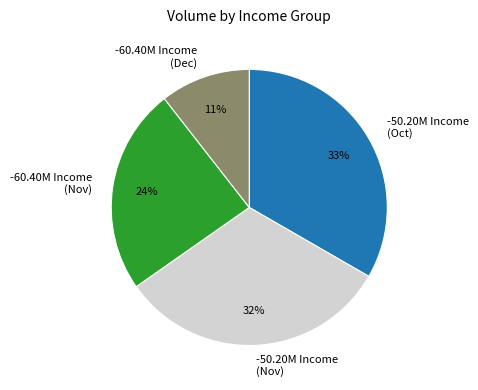

What is the ratio of the value at -50.20M Income (Oct) to the value at -60.40M Income (Nov)?

1.4